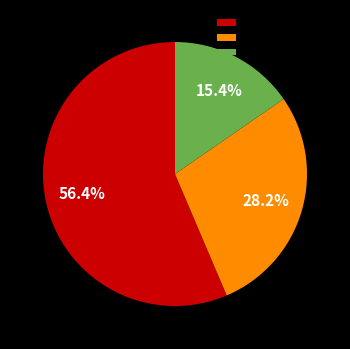

Is there a majority slice in this chart?

Yes